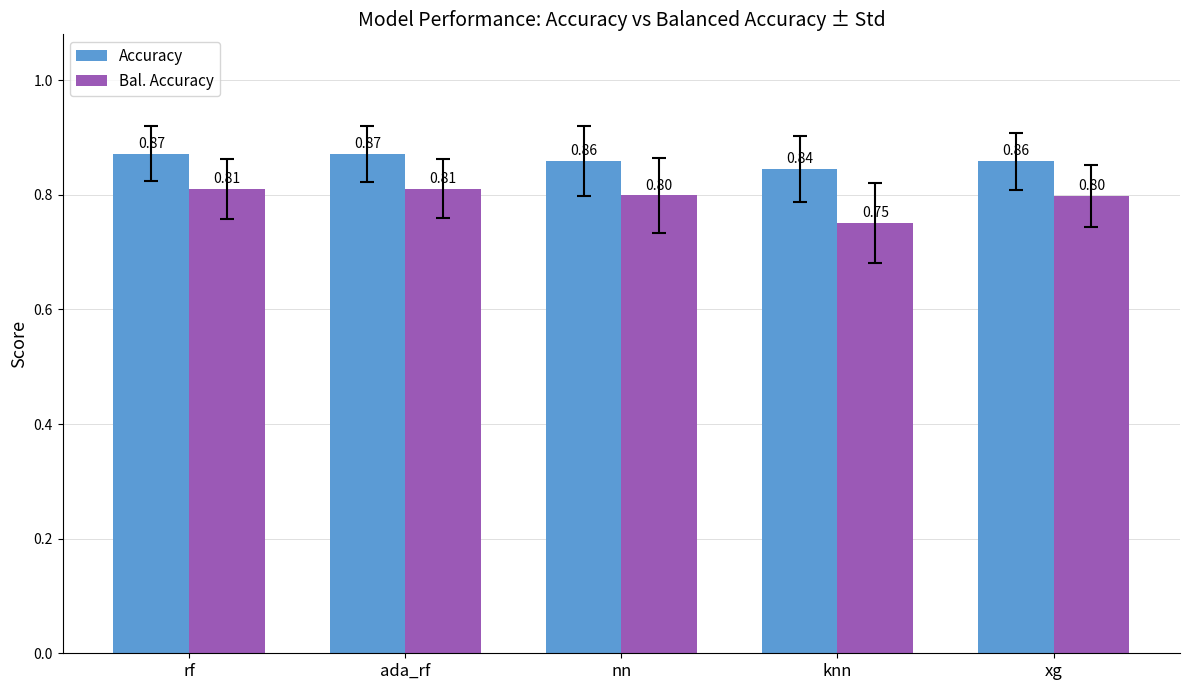

How many data points does each series have?

5